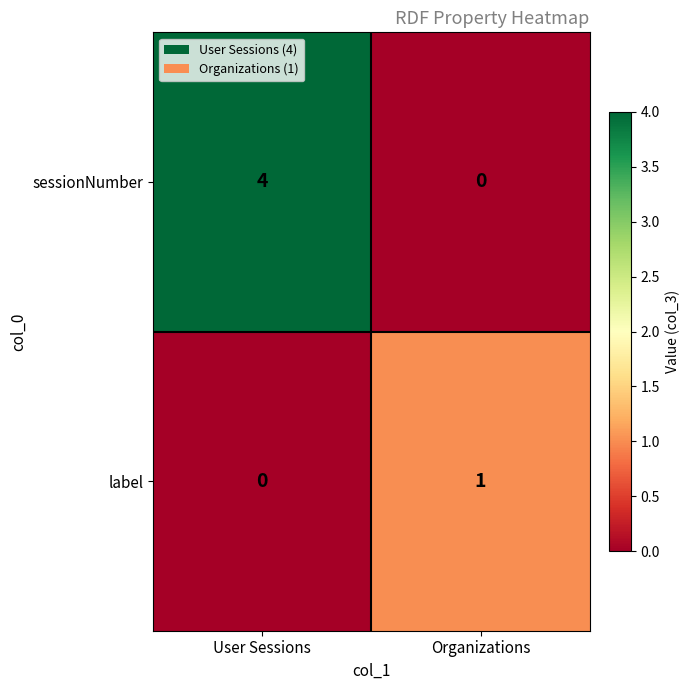

What is the sum of the sessionNumber values at Organizations and User Sessions?

4